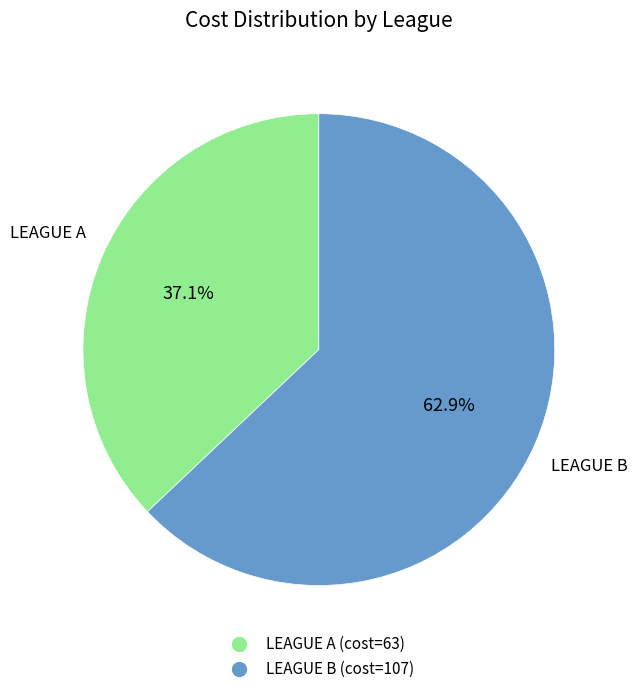

To the nearest percent, what percentage of the pie is LEAGUE A?

37%